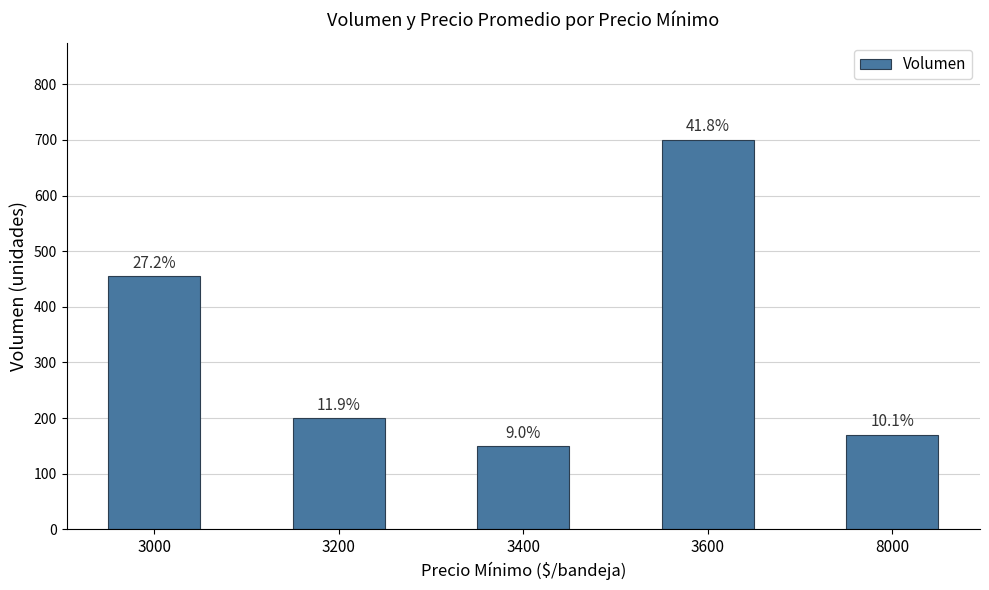

What is the sum of all values?

1675